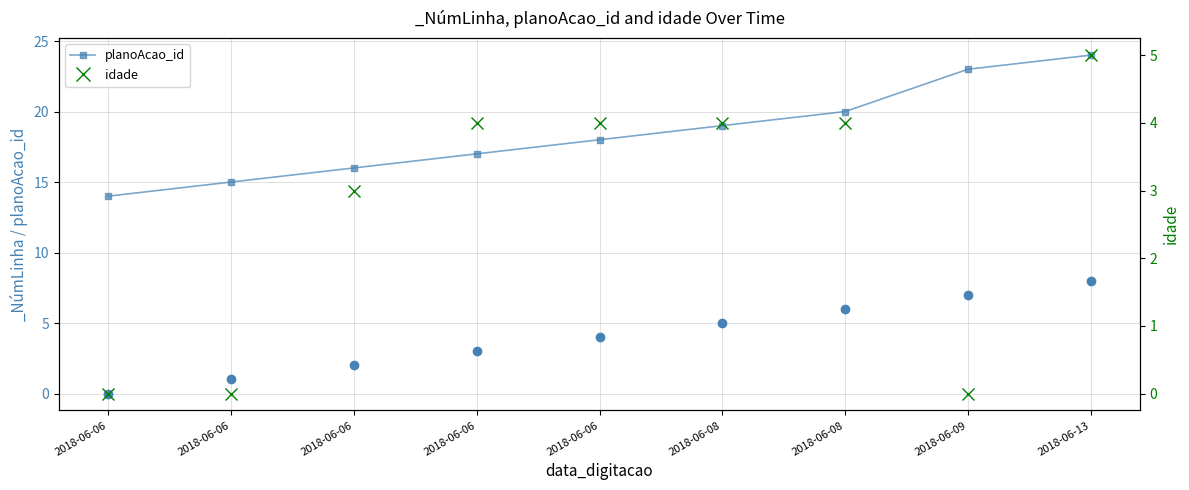

Reading left to right, transcribe all the data shown in this chart.

planoAcao_id: 14	15	16	17	18	19	20	23	24
idade: 0	0	3	4	4	4	4	0	5